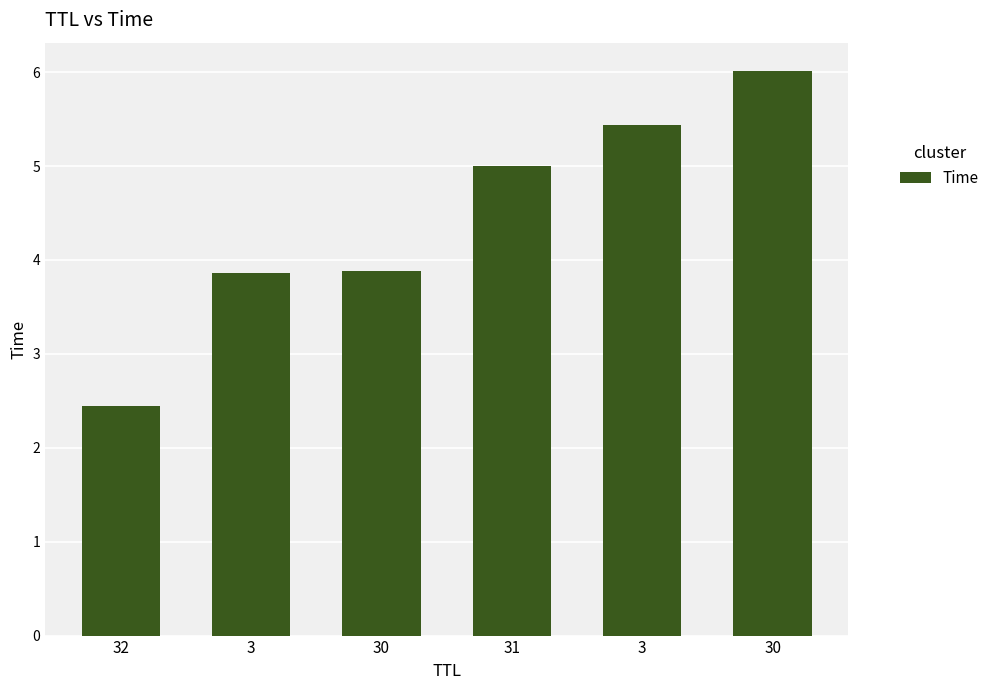

What is the average value?

4.4